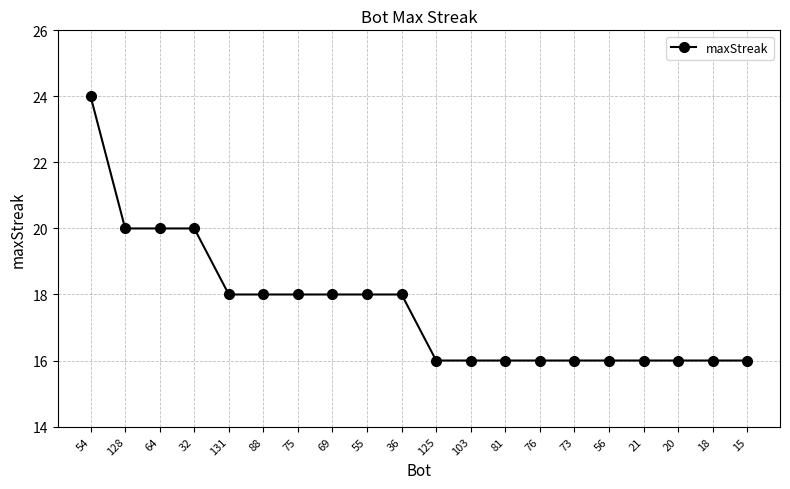

What value does the data have at 128?

20